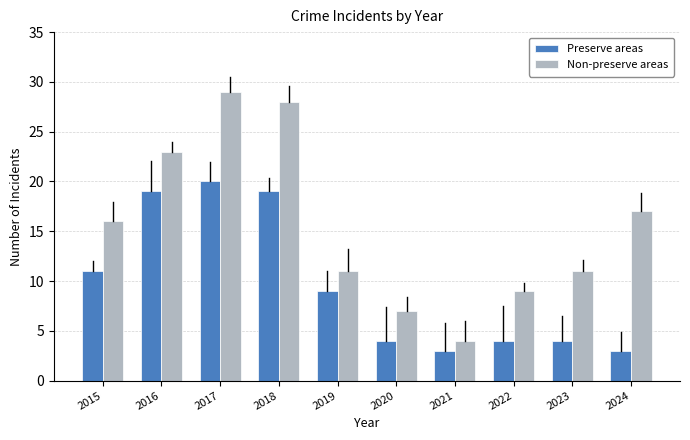

Reading left to right, transcribe all the data shown in this chart.

Preserve areas: 2015=11	2016=19	2017=20	2018=19	2019=9	2020=4	2021=3	2022=4	2023=4	2024=3
Non-preserve areas: 2015=16	2016=23	2017=29	2018=28	2019=11	2020=7	2021=4	2022=9	2023=11	2024=17